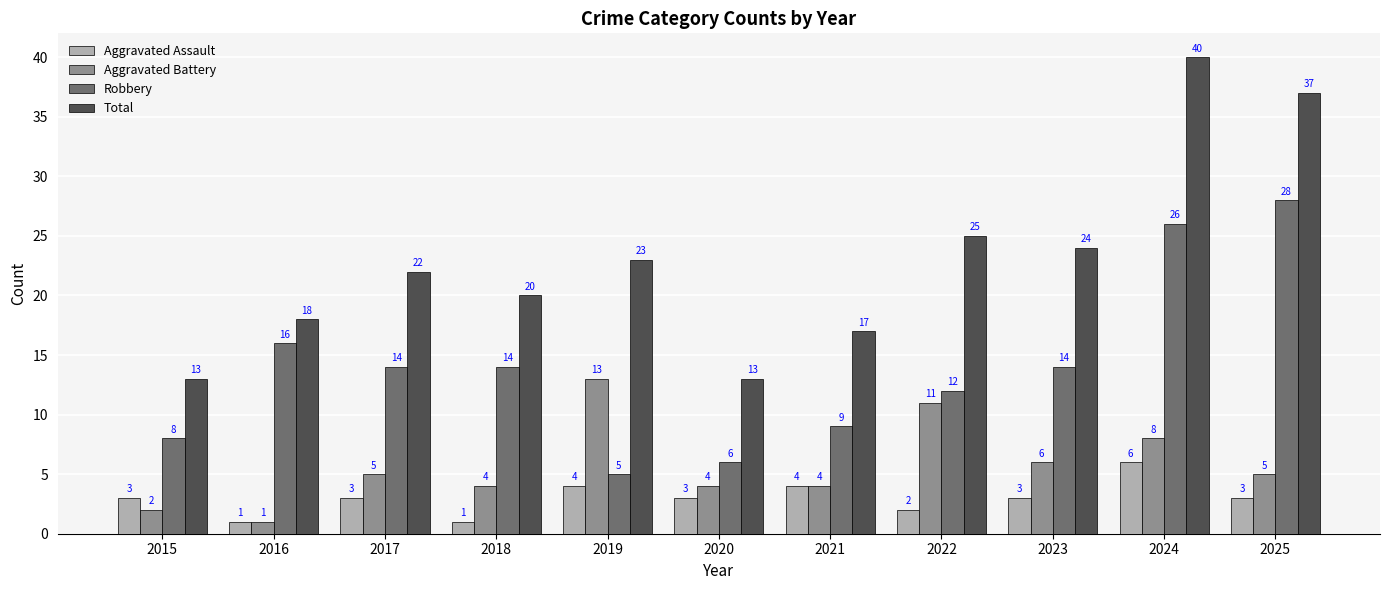

Are the bars horizontal?

No